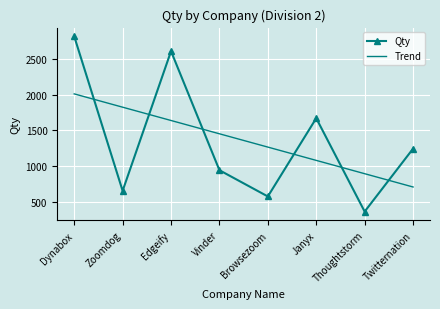

Count the number of data series in this chart.

1